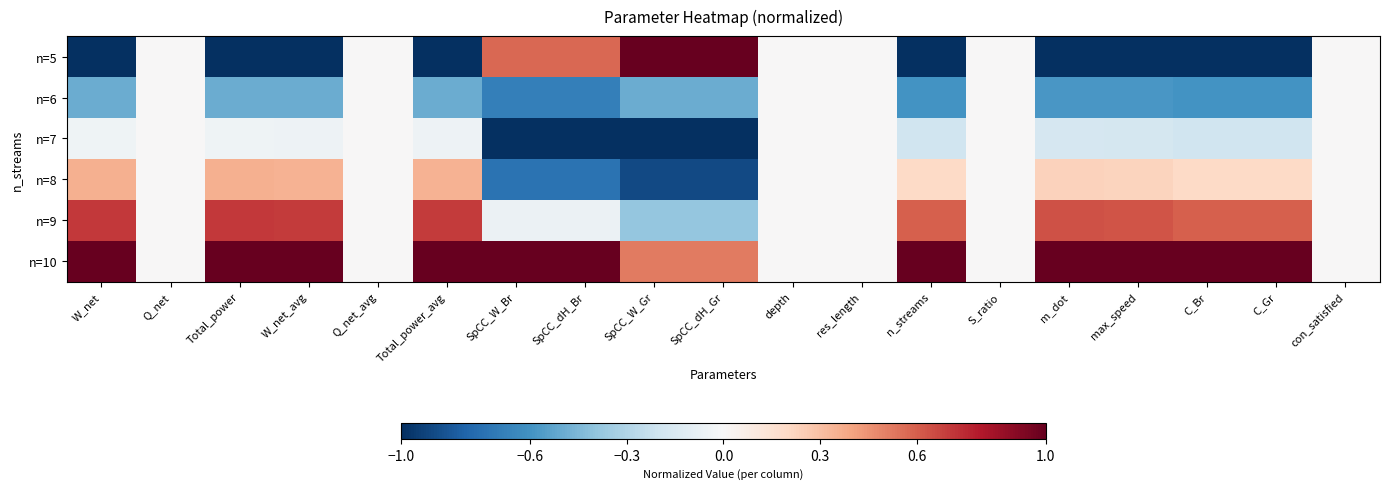

Which series has the largest range (max minus min)?

n=5